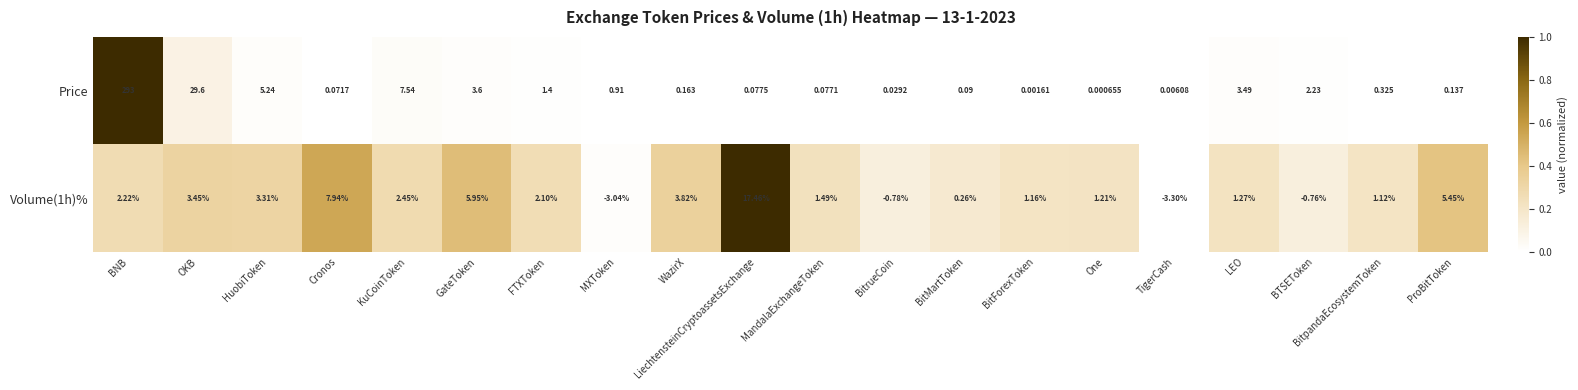

Which label corresponds to the smallest value in the chart?

TigerCash